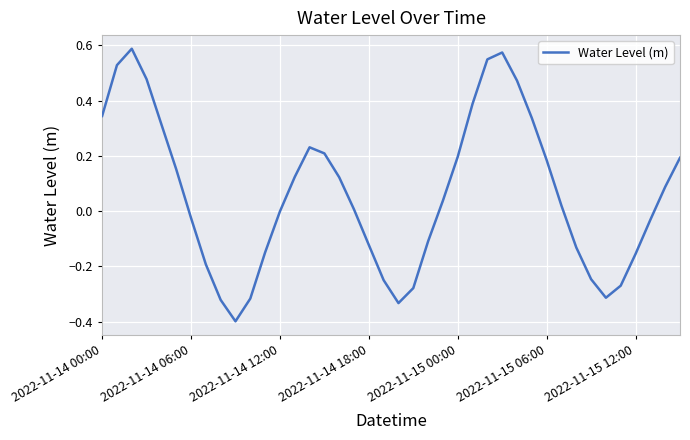

What is the minimum value shown in the chart?

-0.4